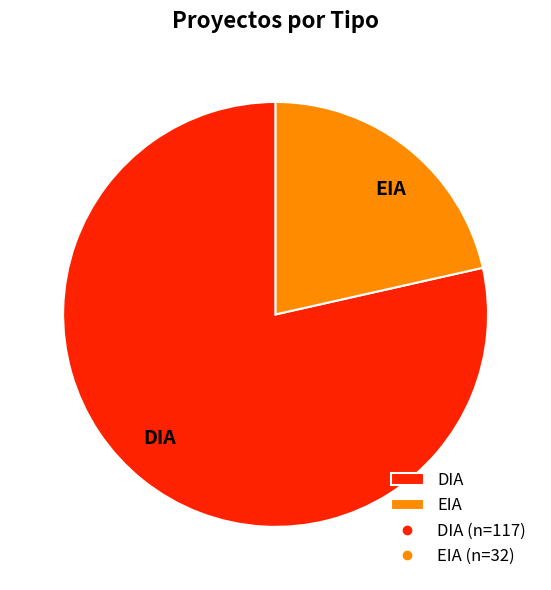

What is the ratio of the value at EIA to the value at DIA?

0.3